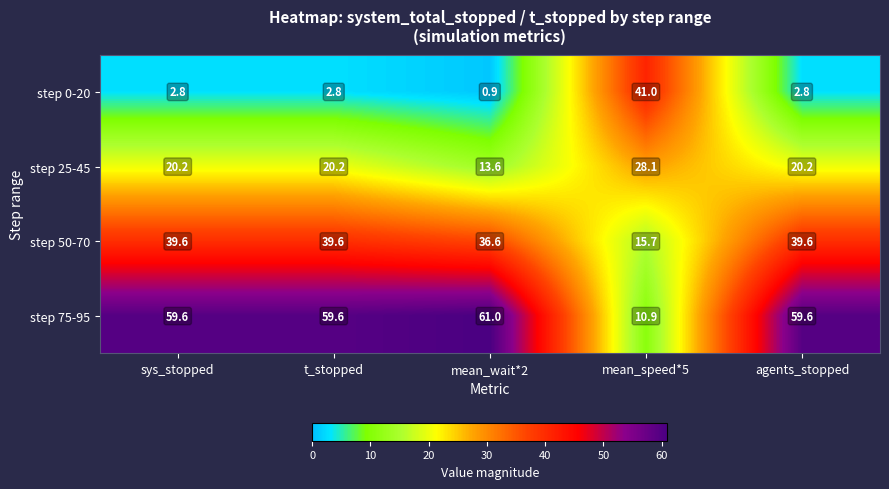

List the series in order of their peak value, lowest first.

step 25-45, step 50-70, step 0-20, step 75-95